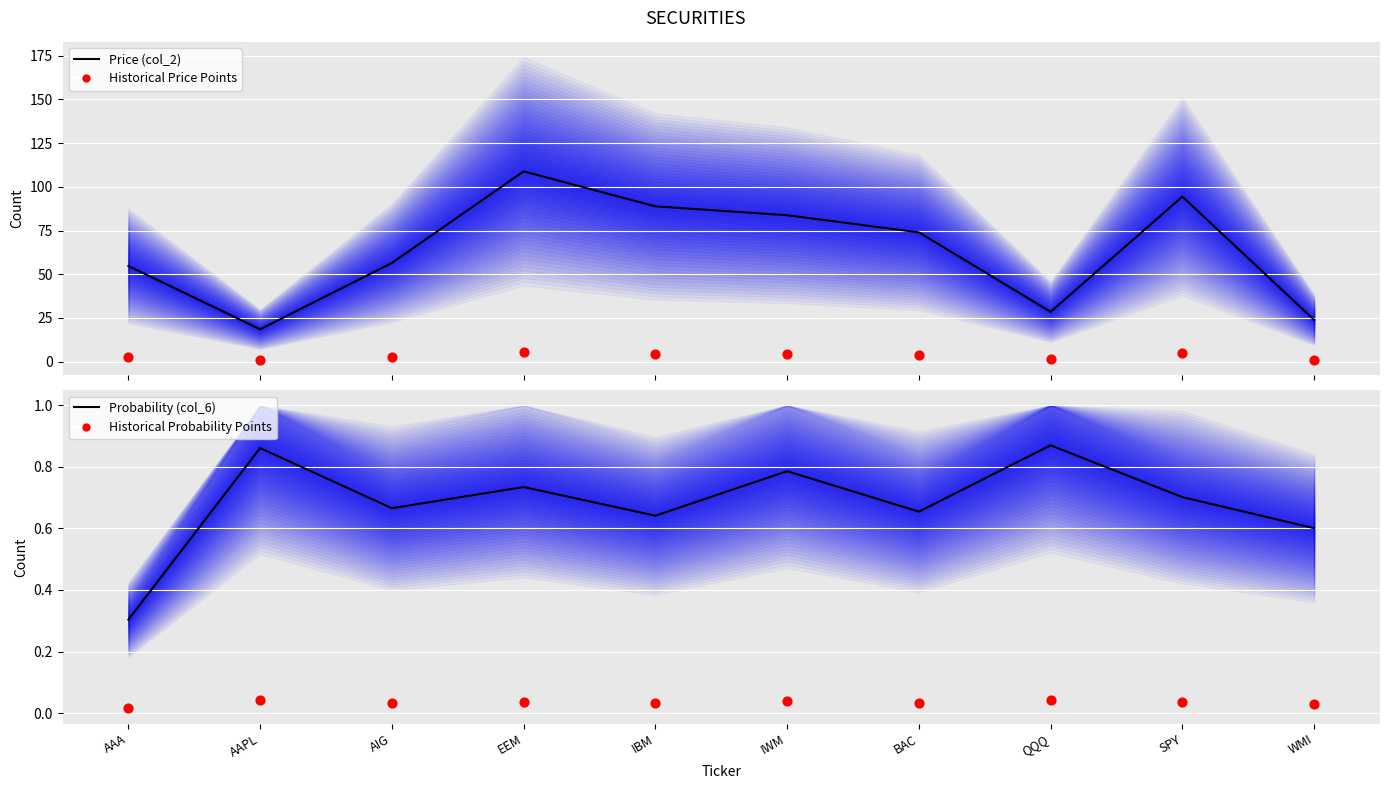

What is the total value across all series at SPY?

99.8